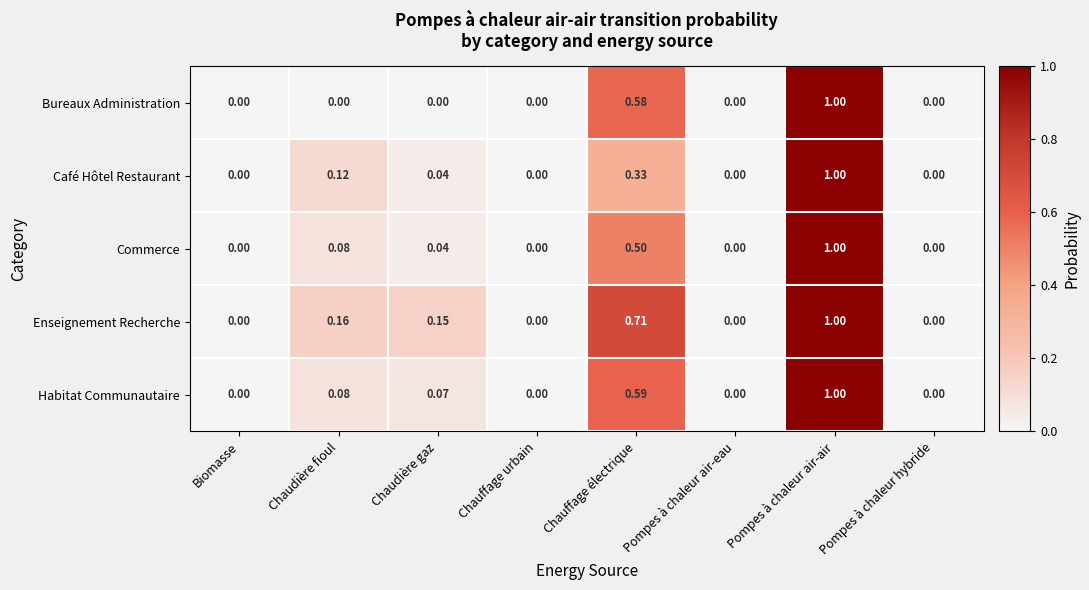

Which category has the highest value across all series?

Pompes à chaleur air-air